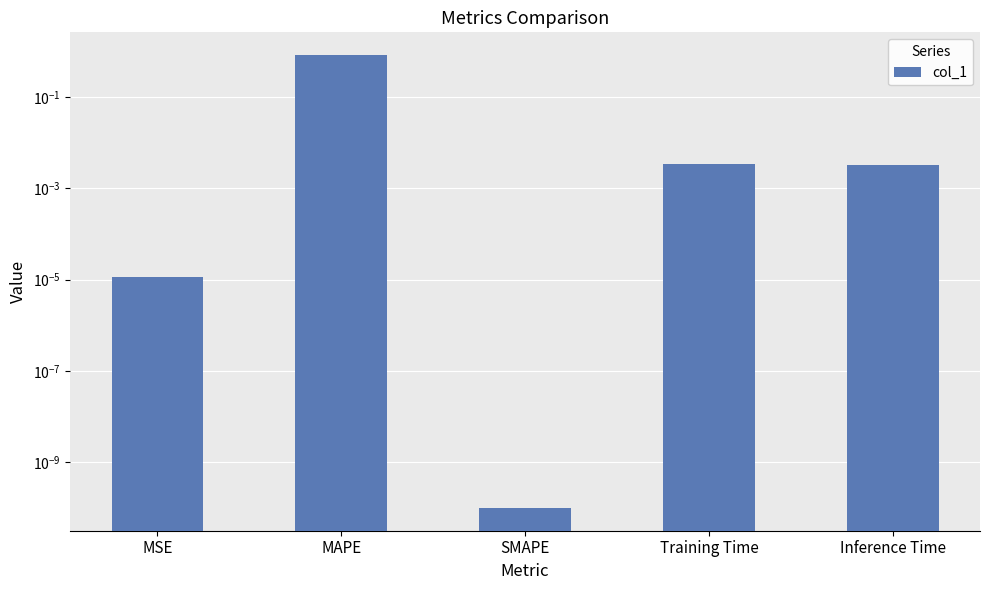

What is the difference between the values at Training Time and MAPE?

0.8